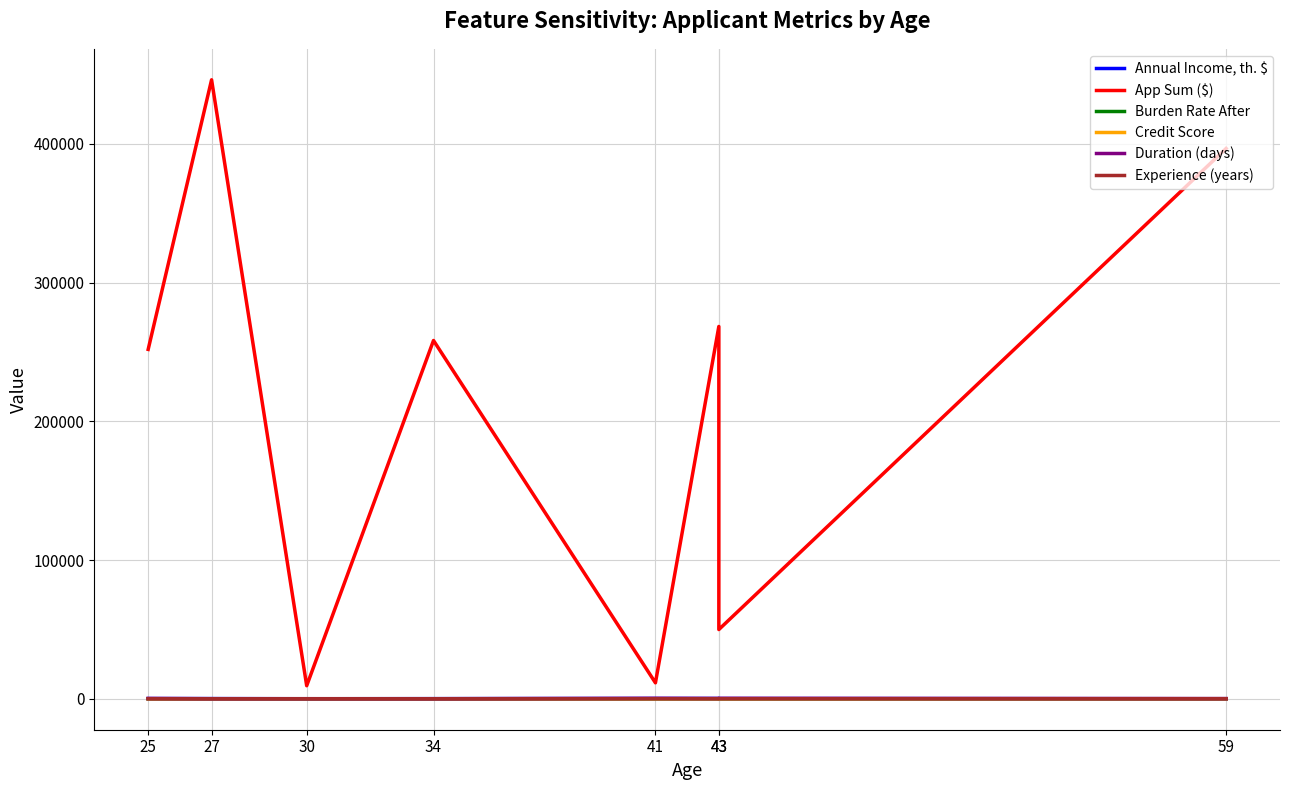

How many distinct data groups are displayed?

6